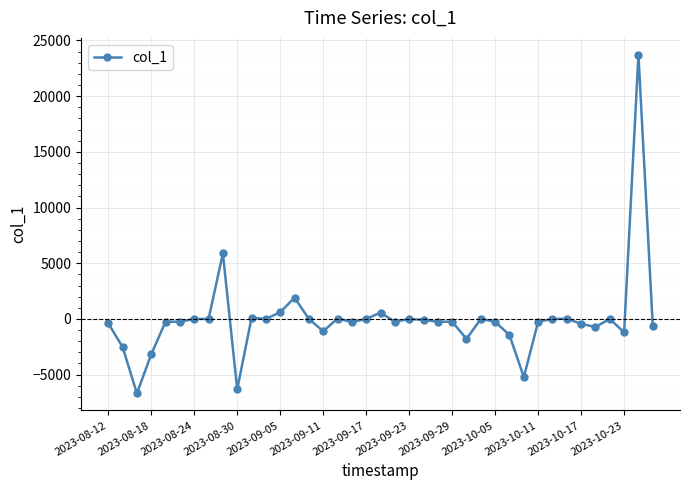

What is the value of the 30th point from the left?

-5220.7